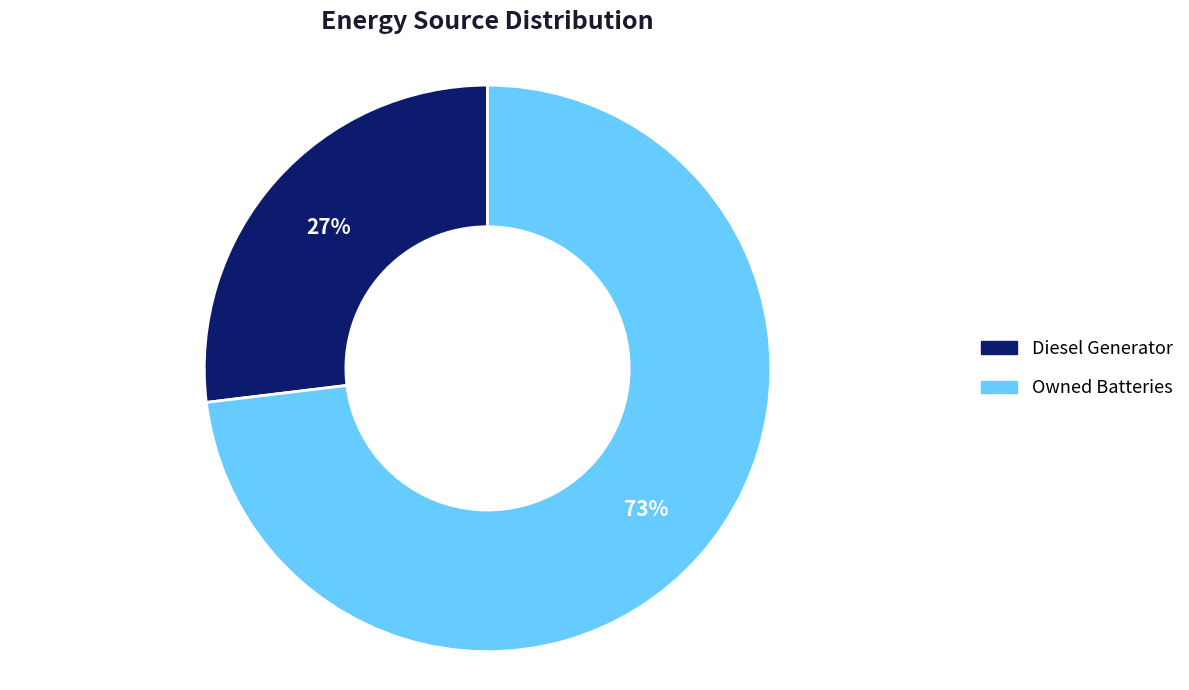

To the nearest percent, what is the average slice percentage?

50%